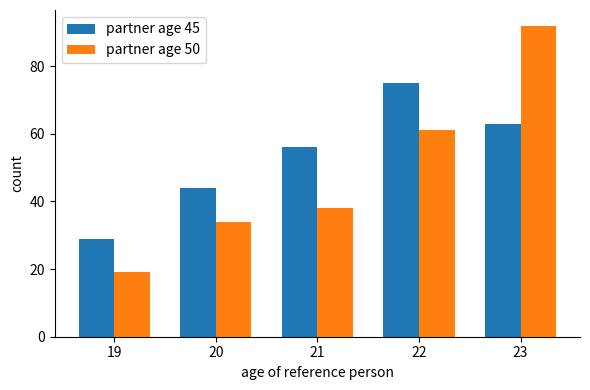

How many bars are there in total?

10